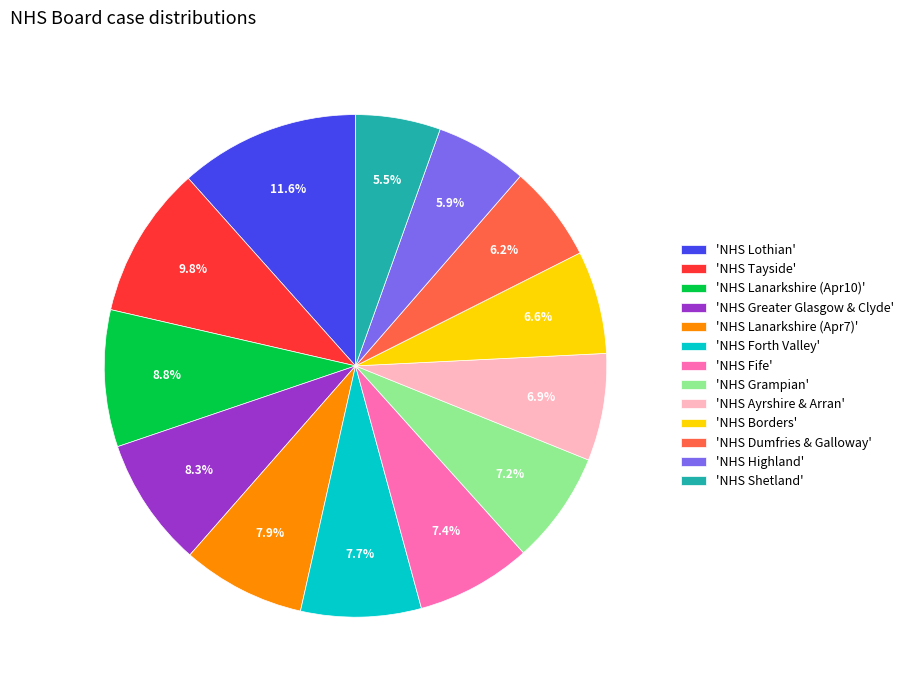

To the nearest percent, what is the average slice percentage?

8%